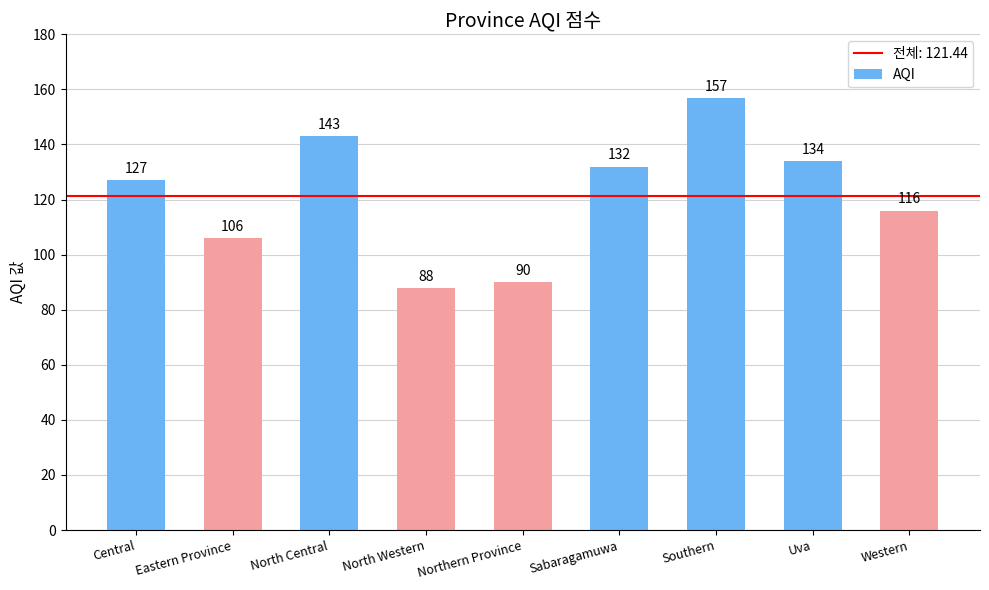

What is the change in value from Central to Sabaragamuwa?

+5